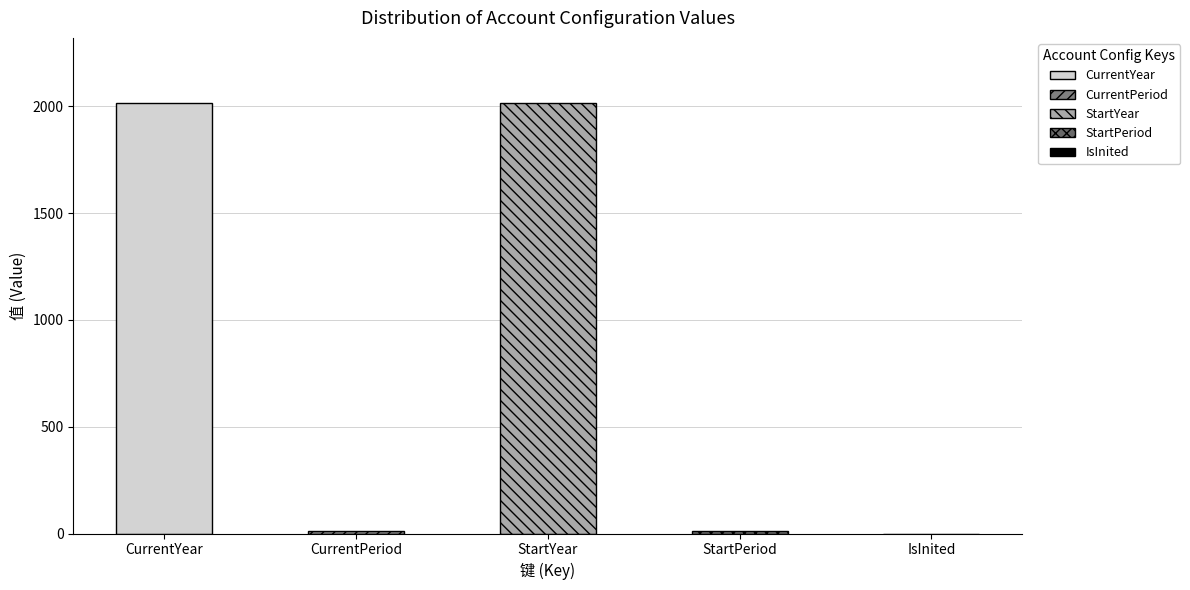

At which label is the value closest to 1009?

CurrentPeriod